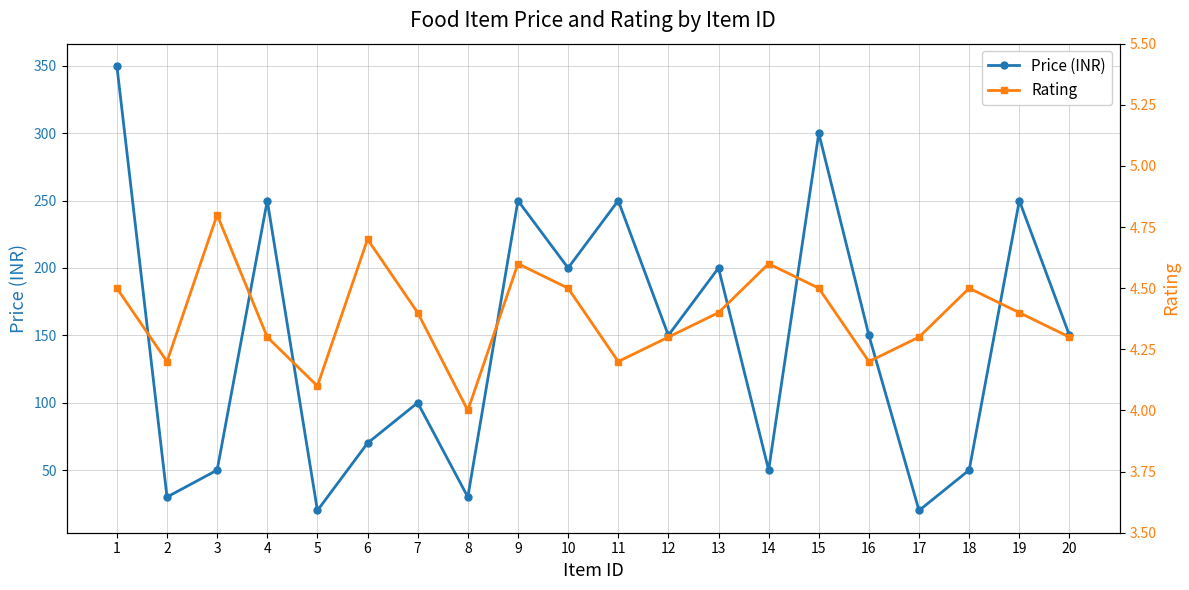

What is the lowest value of the Rating series?

4.0